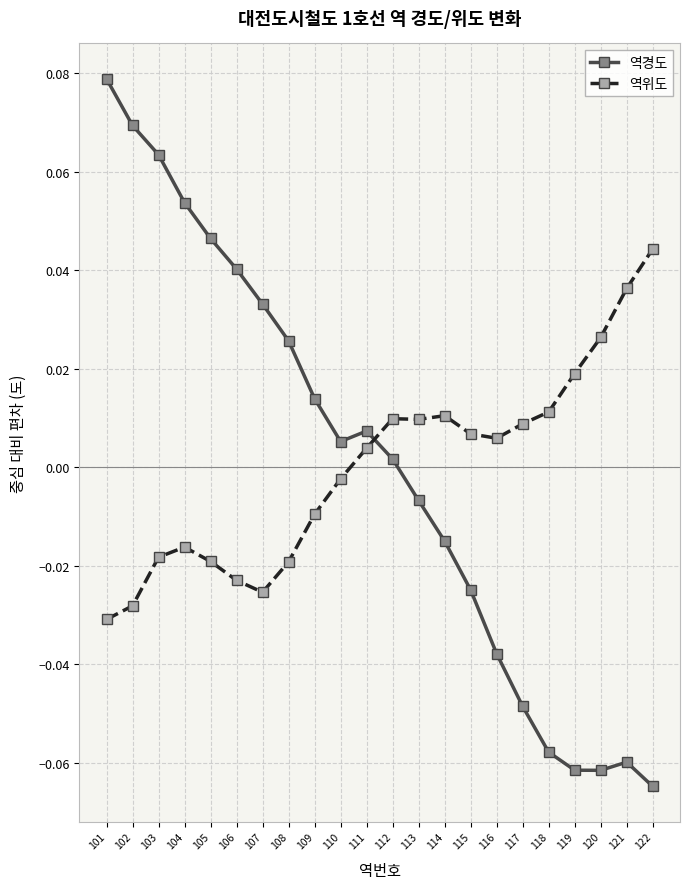

The value of 역경도 at 118 is -0.0. True or false?

False